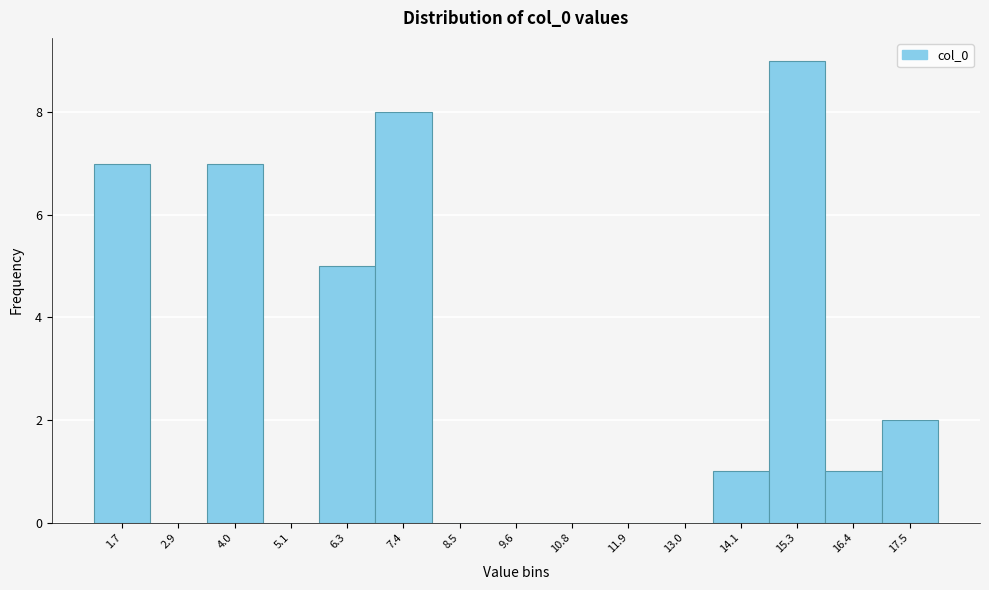

Reading left to right, what are all the values shown in this chart?

1.7=7	2.9=0	4.0=7	5.1=0	6.3=5	7.4=8	8.5=0	9.6=0	10.8=0	11.9=0	13.0=0	14.1=1	15.3=9	16.4=1	17.5=2